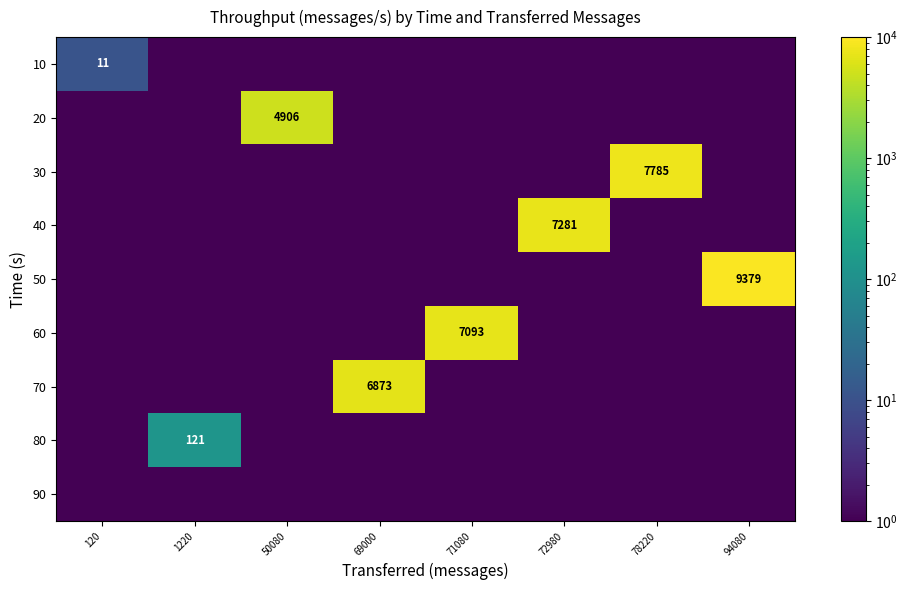

Is it true that 10 equals 3.5 at 120?

False